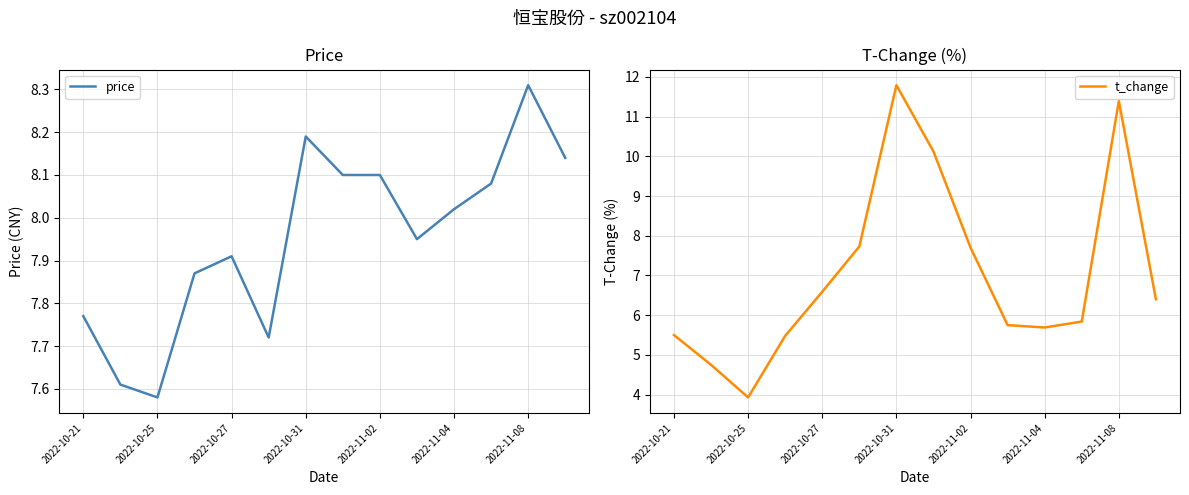

What is the approximate value of t_change at 9?

5.8